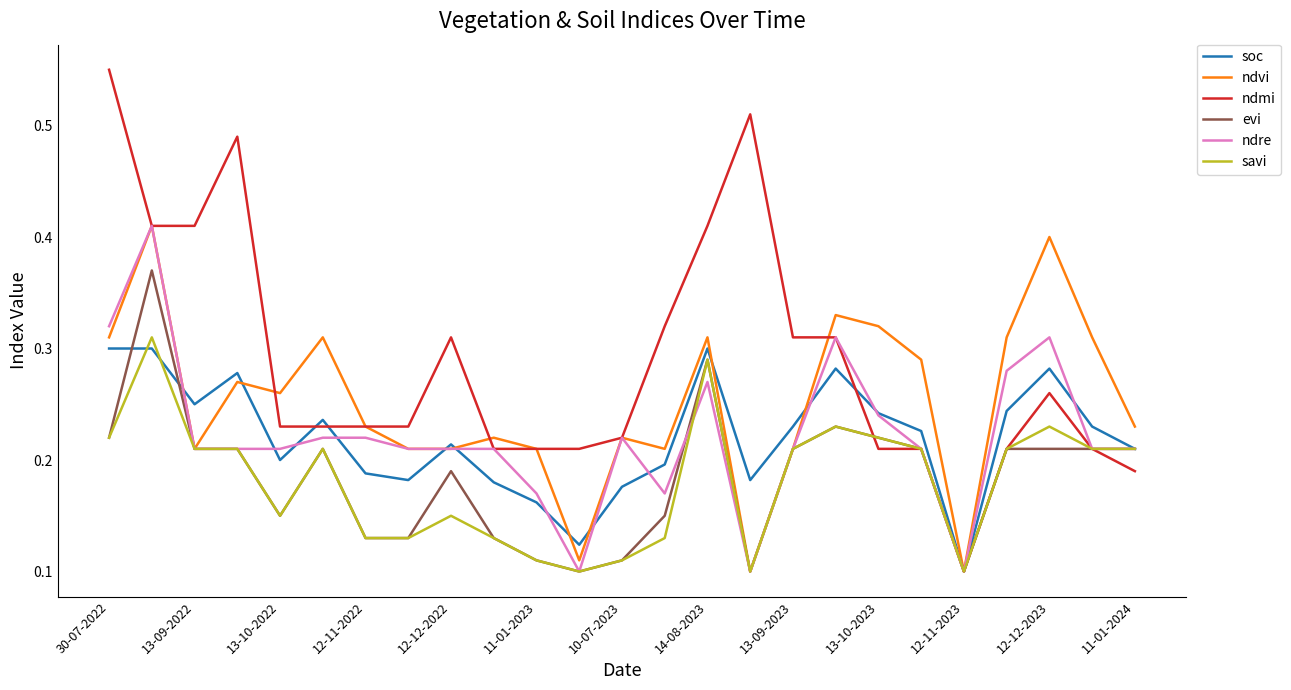

Which series has the widest spread of values?

ndmi